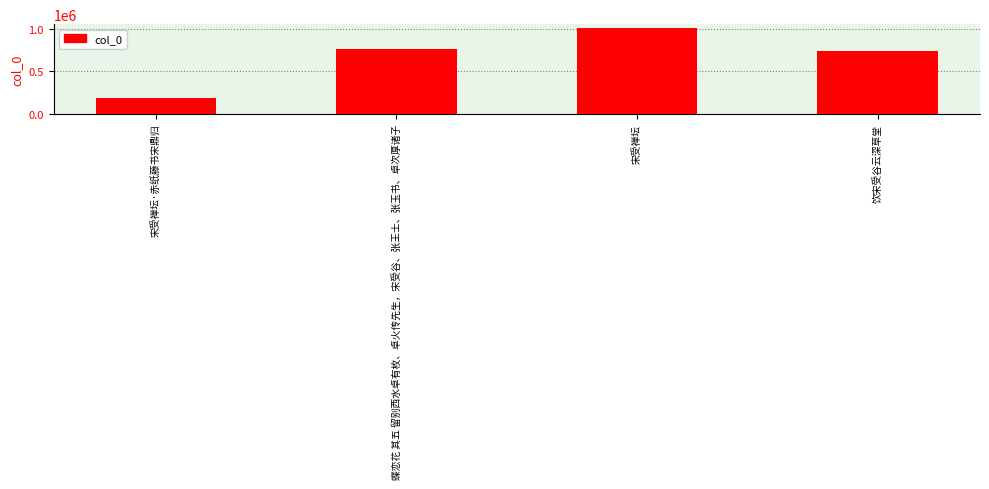

At which label is the value closest to 596877?

饮宋受谷云深草堂